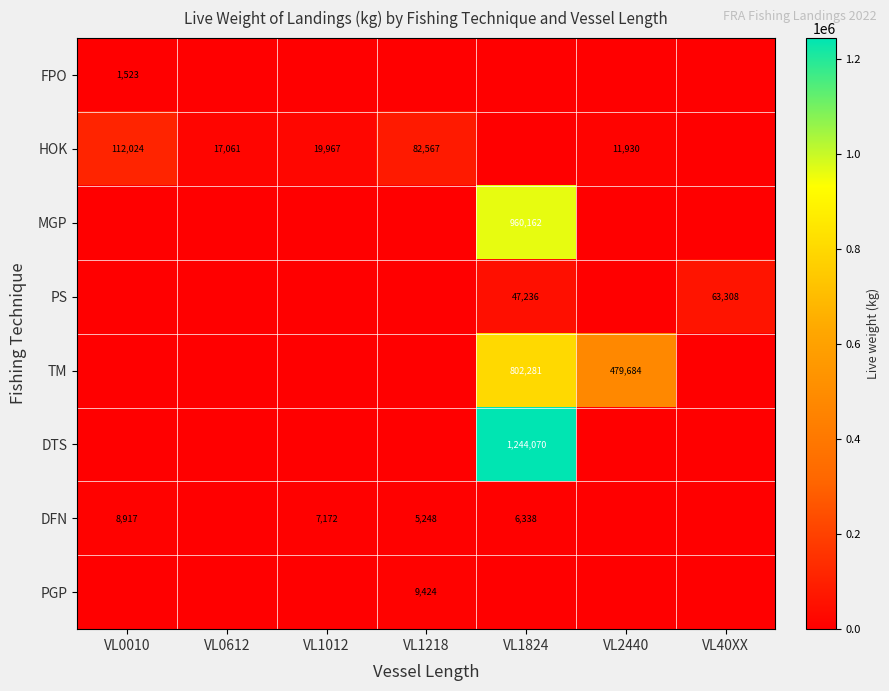

The DFN series shows 3154 at VL0010. True or false?

False